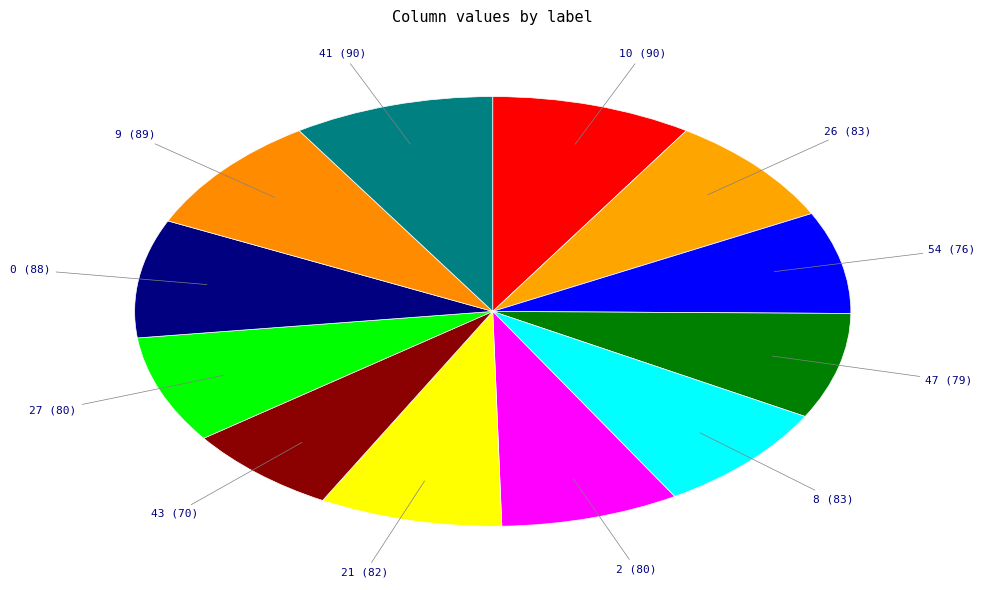

Does any single category account for the majority?

No